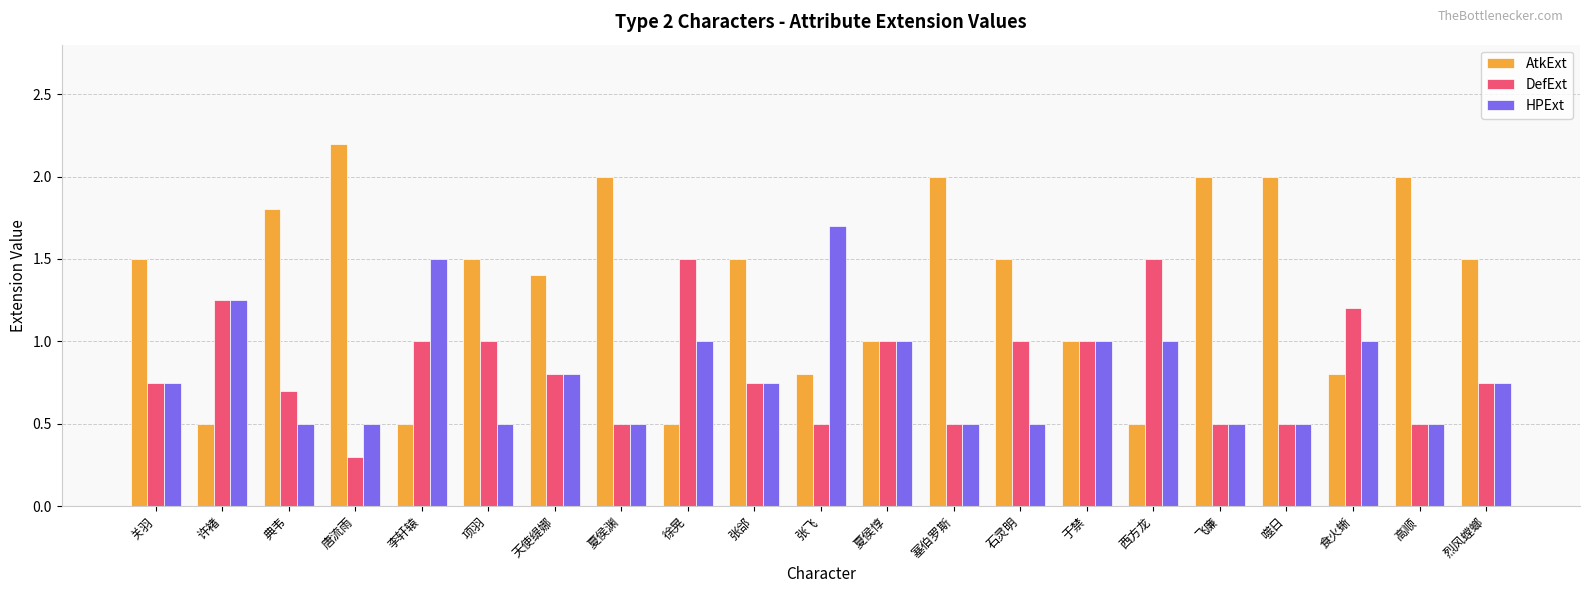

Rank the series by their maximum value, from highest to lowest.

AtkExt, HPExt, DefExt